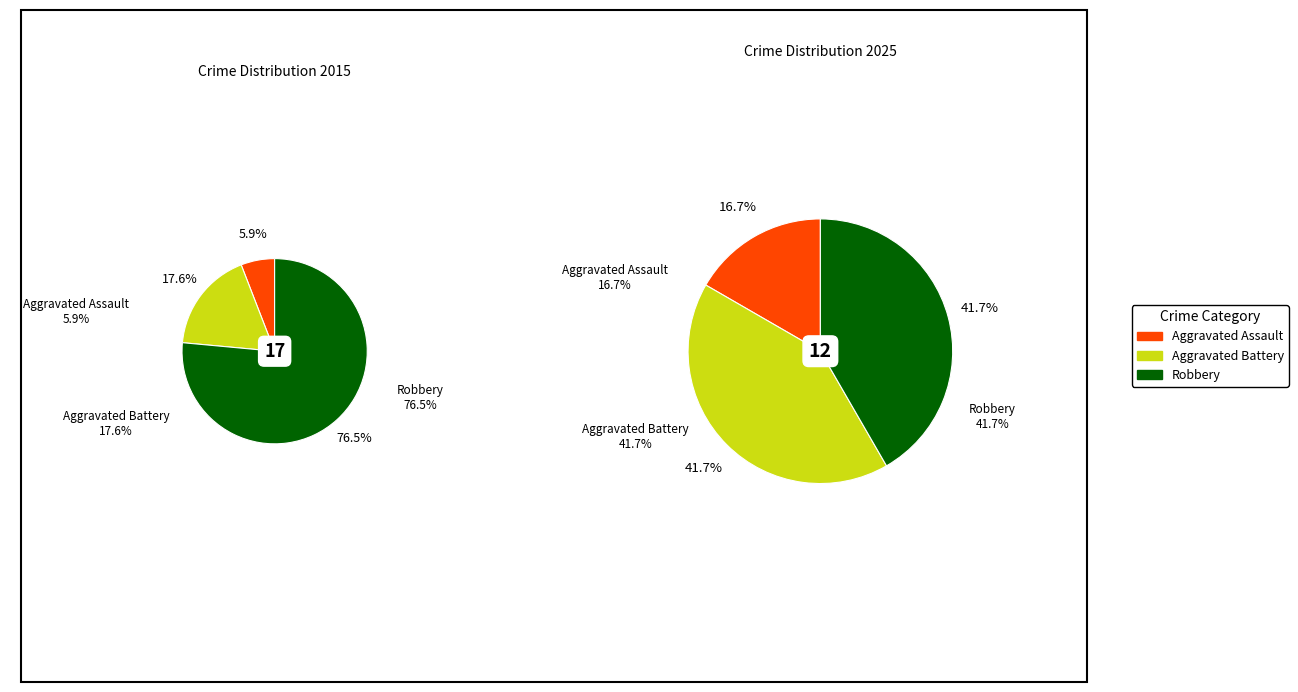

Is it true that values_2025 is 27% of the pie?

False